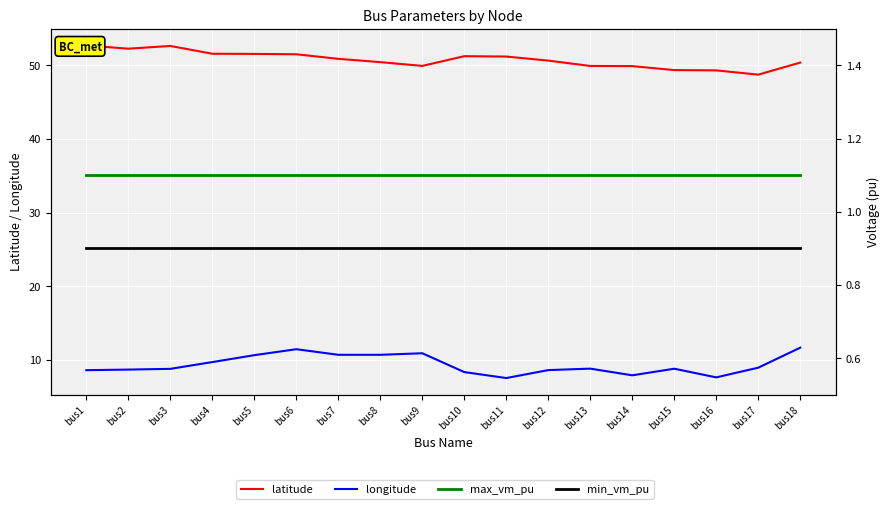

Which series changed the most between bus3 and bus12?

latitude